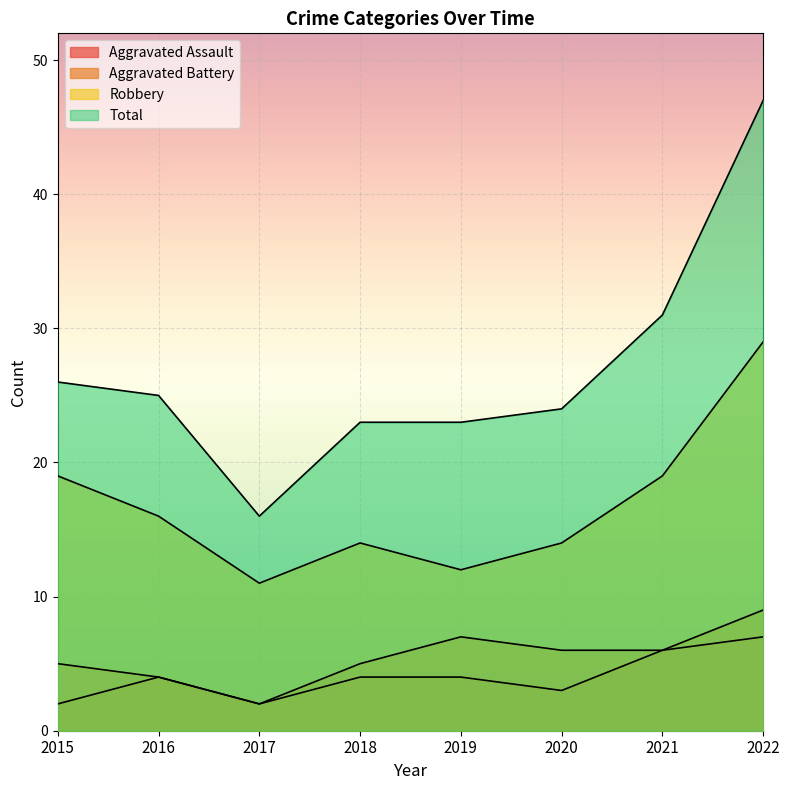

How many data points in Aggravated Battery are less than 6?

4